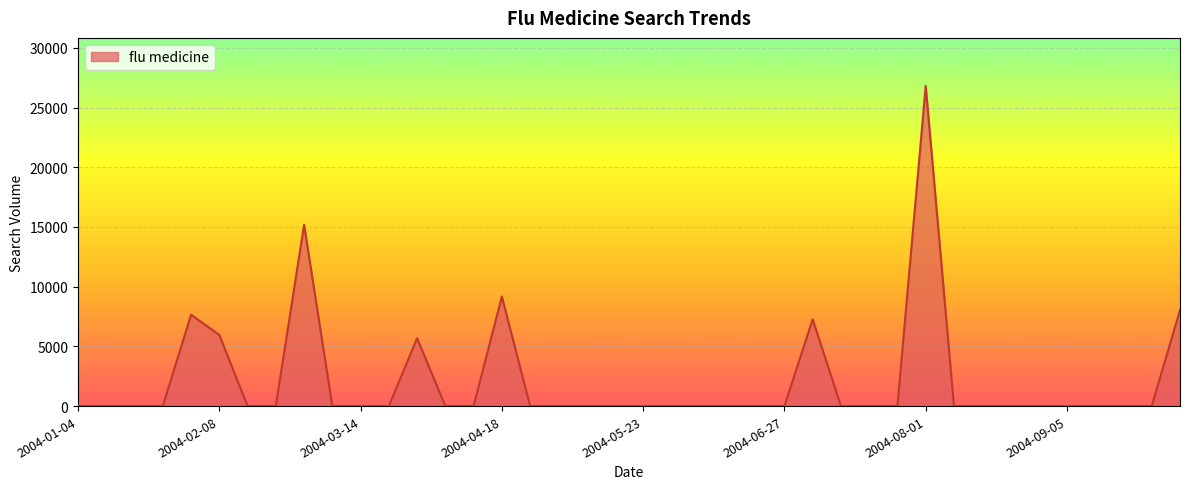

Does the chart display data point markers on the line(s)?

No